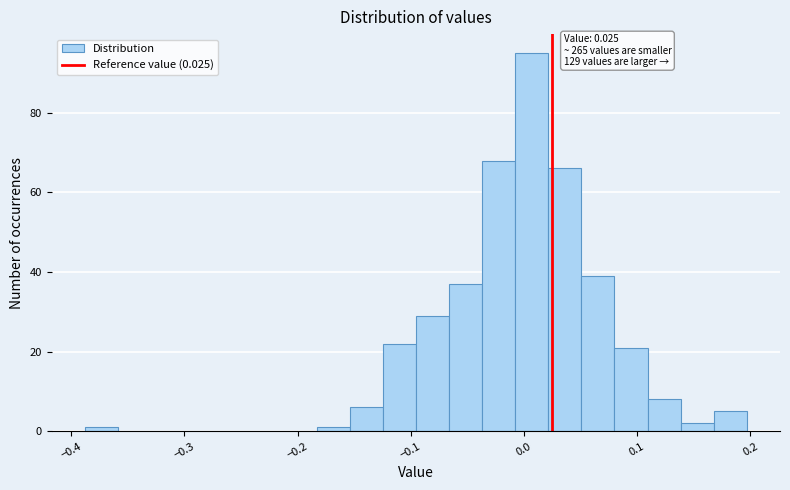

Read against the x-axis, roughly where is the centre of the tallest bar?

0.01